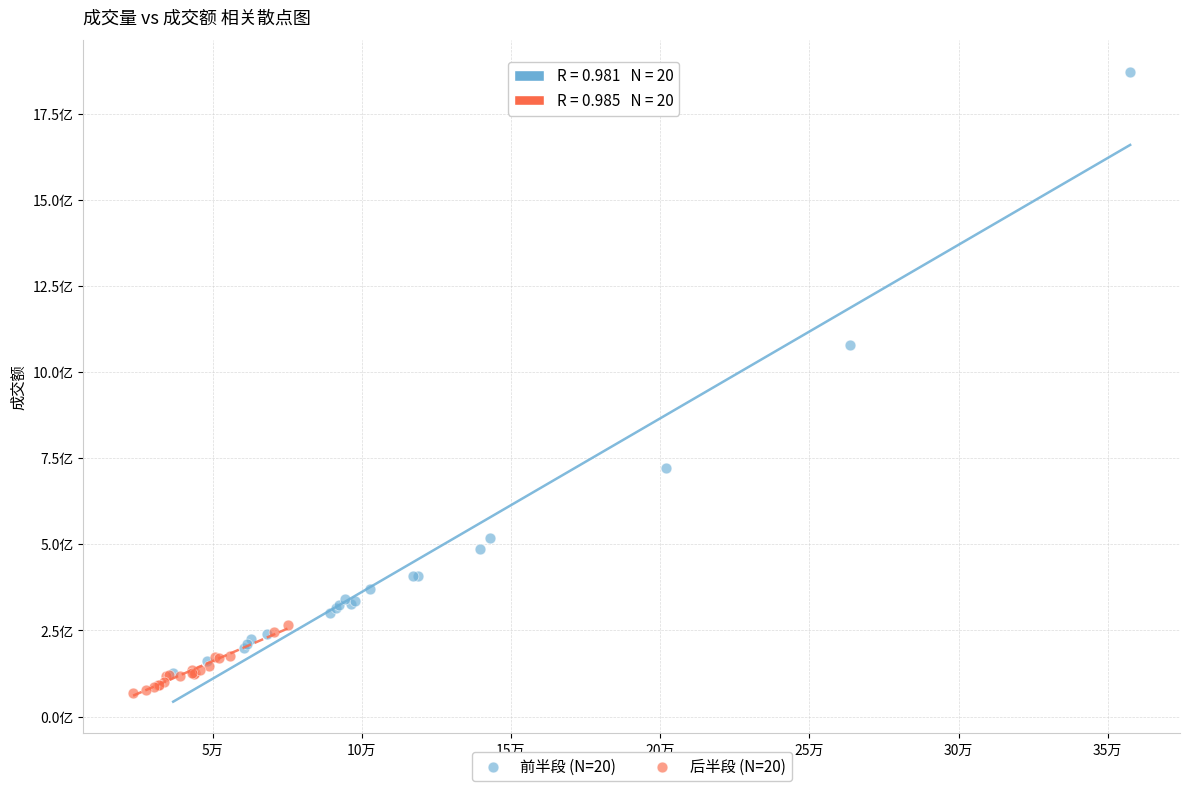

Which series has the largest Y range (max minus min)?

前半段 (N=20)